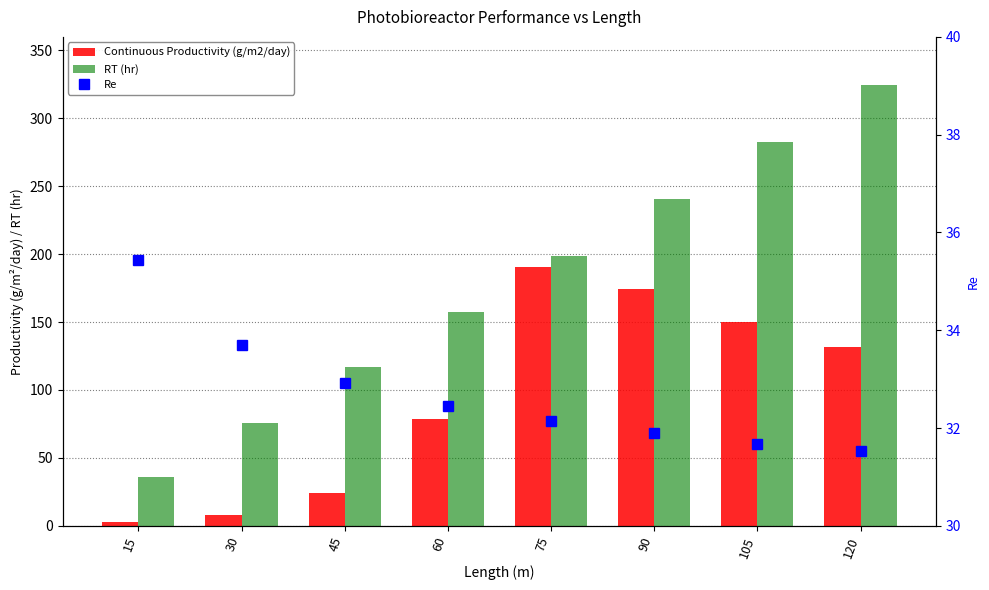

Where is Continuous Productivity (g/m2/day) nearest to the value 96?

60